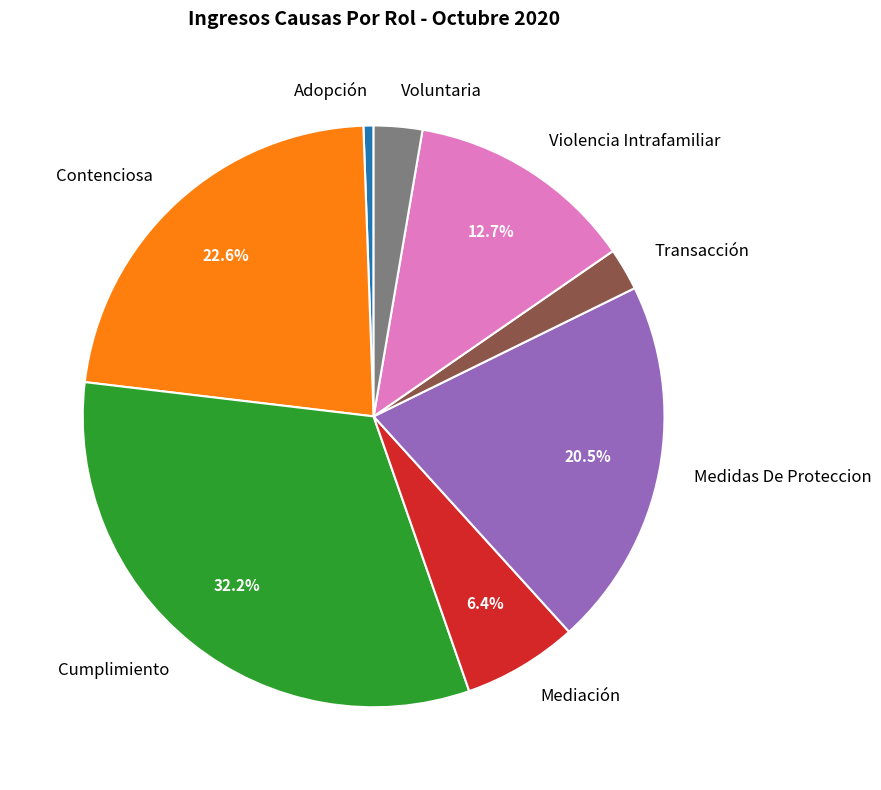

Does Mediación represent more than half of the total?

No